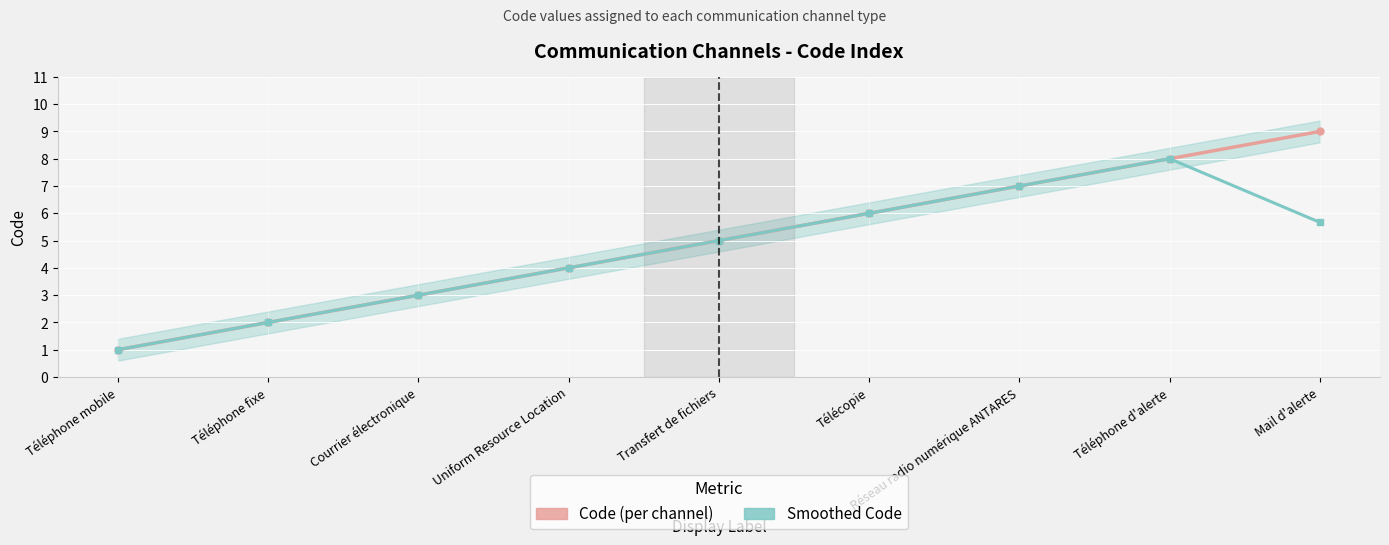

The Smoothed Code series shows 12.2 at Téléphone d'alerte. True or false?

False